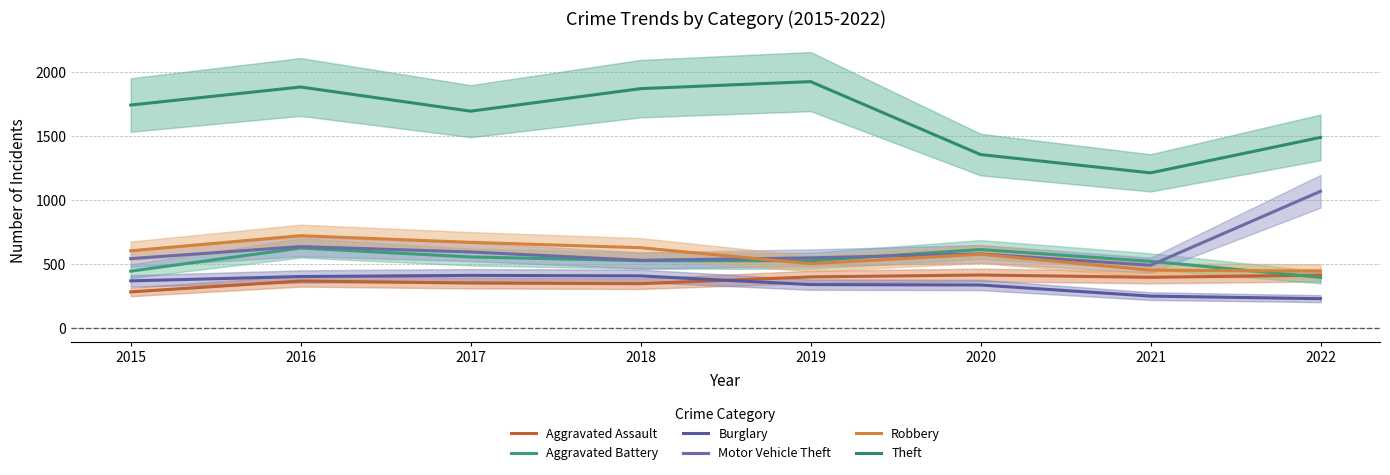

Reading left to right, extract all data points from this chart.

Aggravated Assault: 281	366	350	345	398	413	395	412
Aggravated Battery: 443	624	554	525	524	612	520	395
Burglary: 367	401	410	406	338	335	248	228
Motor Vehicle Theft: 541	635	593	528	547	578	489	1067
Robbery: 602	720	668	626	501	575	451	443
Theft: 1741	1882	1693	1869	1924	1354	1211	1488